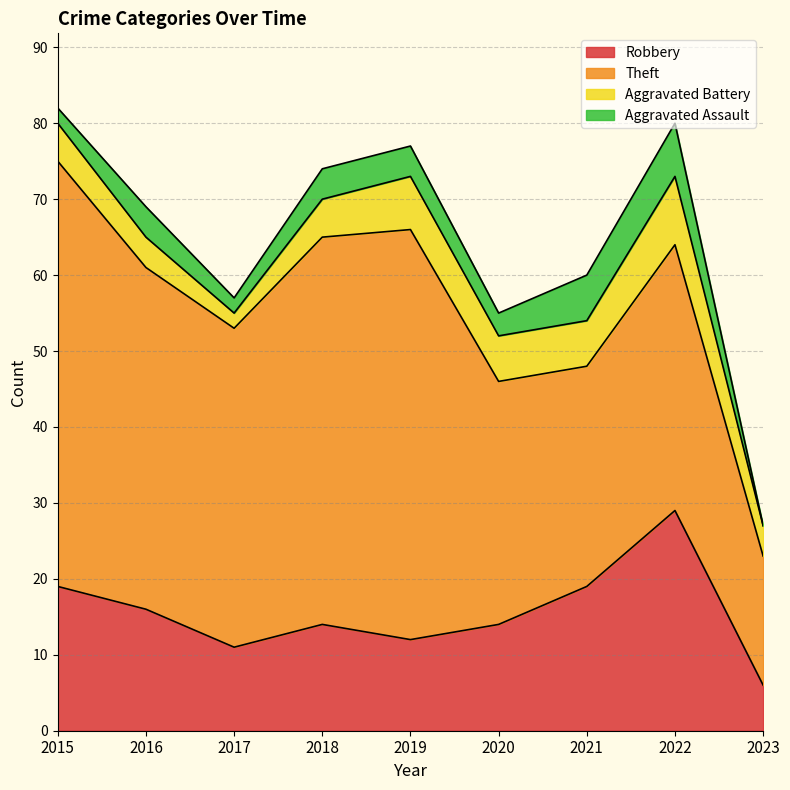

Between 2017 and 2019, which series saw the biggest shift?

Theft